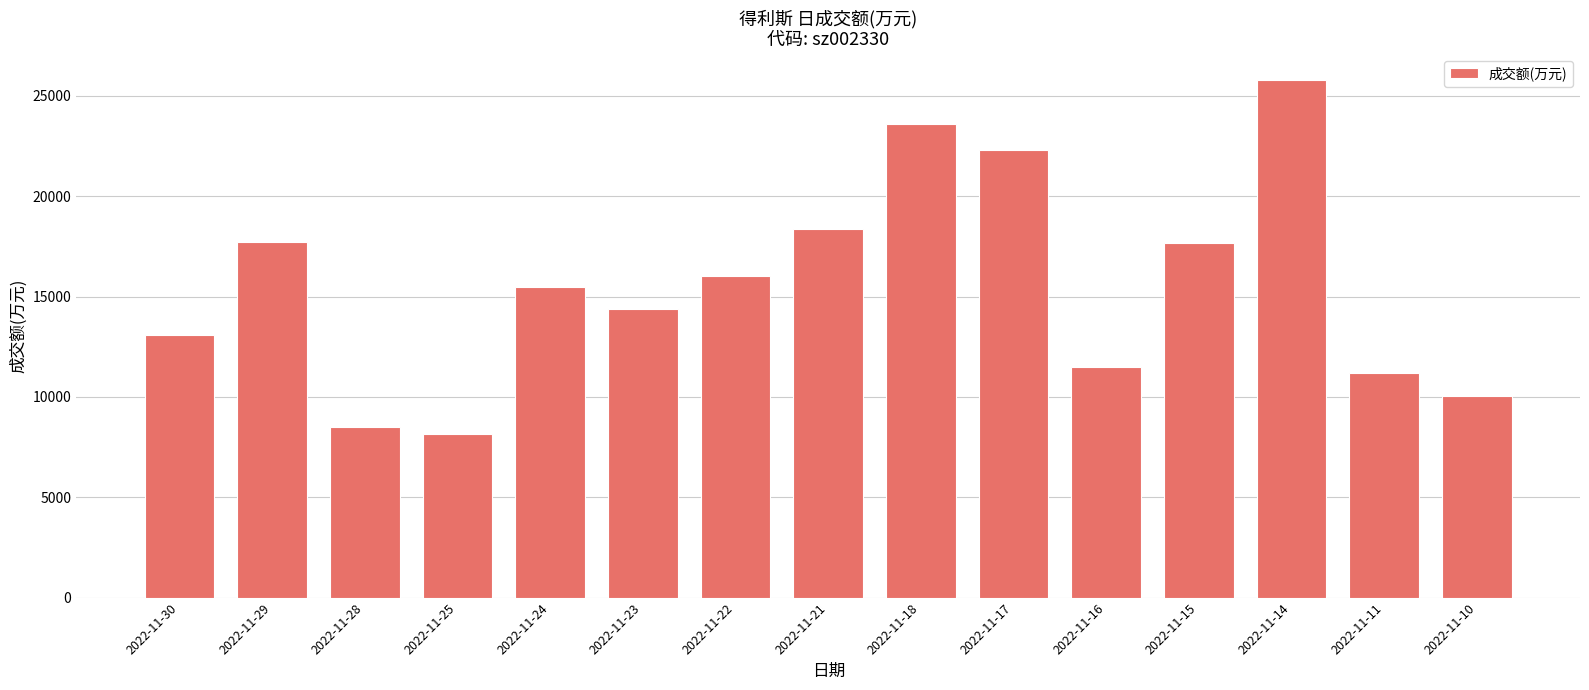

The chart shows a value of 11488 at 2022-11-16. True or false?

True